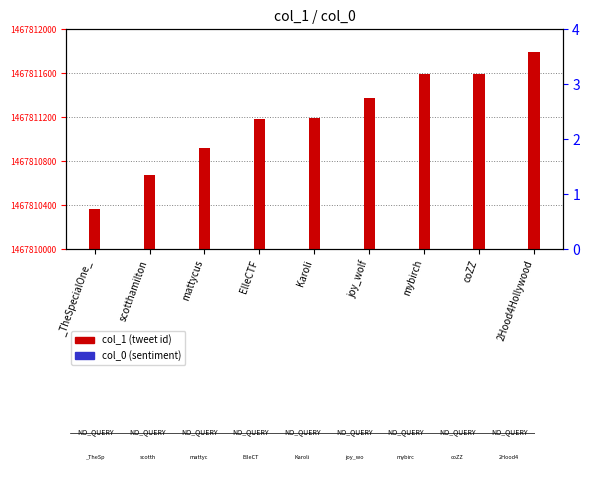

What is the highest value of the col_1 series?

1795